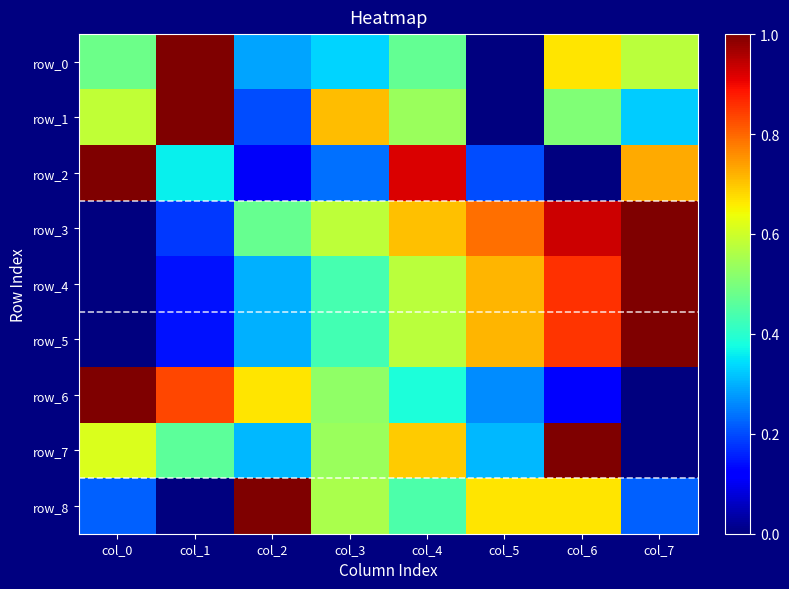

What is the difference between the row_7 values at col_2 and col_0?

0.3